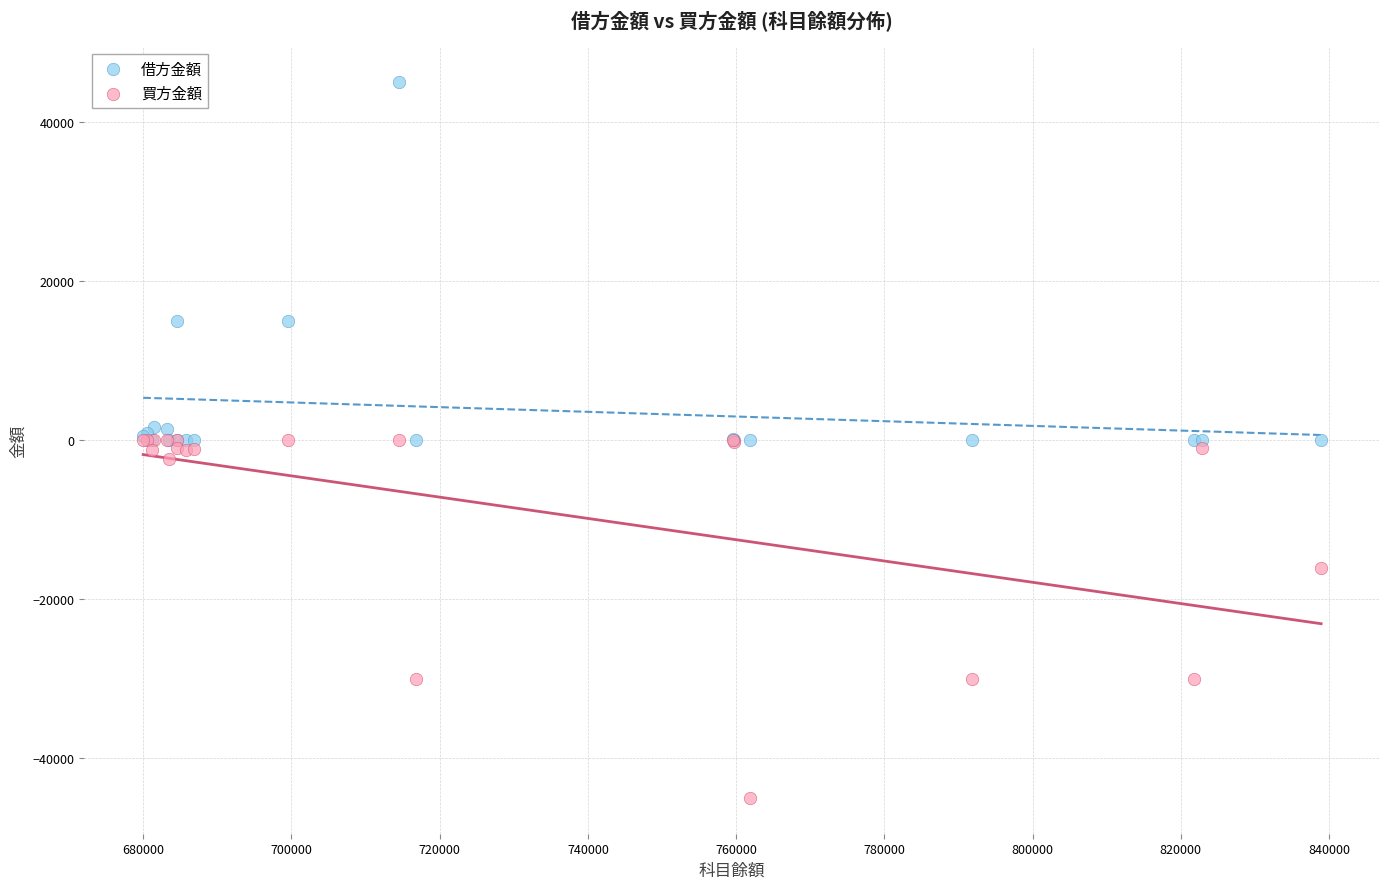

In the 買方金額 series, what Y value is closest to -22500?

-16115